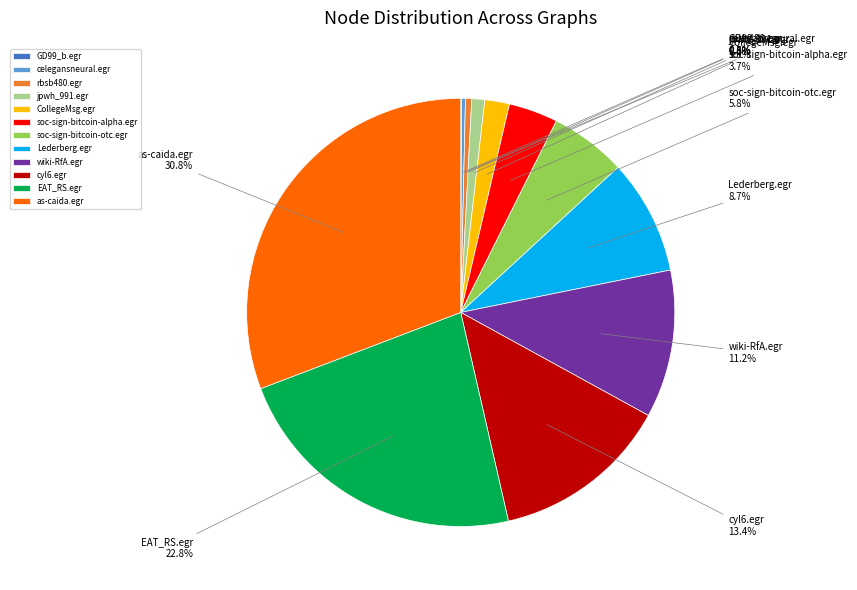

To the nearest percent, what percentage of the pie is Lederberg.egr?

9%